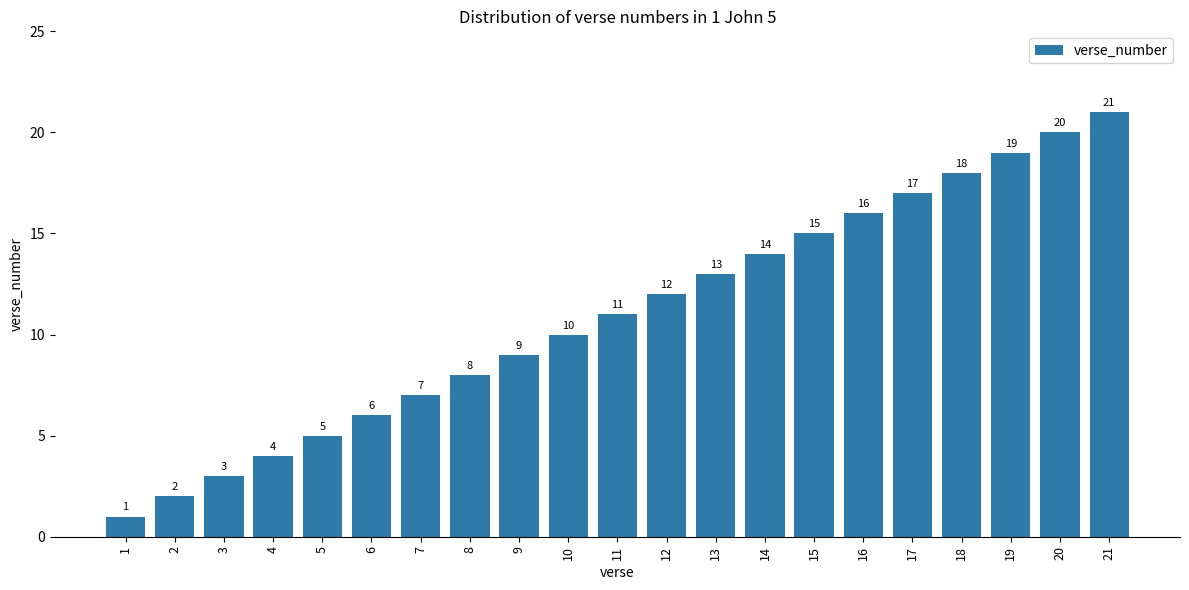

What is the value of the 18th bar from the left?

18